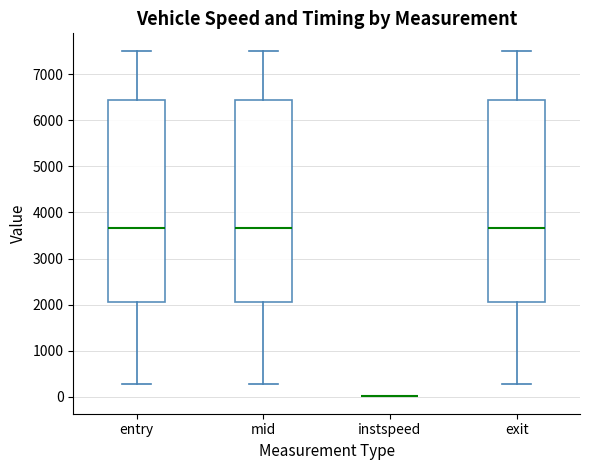

Reading left to right, transcribe this box plot: for each box, give where its median line is, the range the box spans, and where its two whiskers end, as read against the y-axis. The values are not printed on the chart, so give them approximately, as read against the axis.

entry: median 3700, box 2000 to 6400, whiskers 300 to 7500
mid: median 3700, box 2000 to 6400, whiskers 300 to 7500
instspeed: box collapsed to a line at 0, whiskers 0 to 0
exit: median 3700, box 2100 to 6400, whiskers 300 to 7500